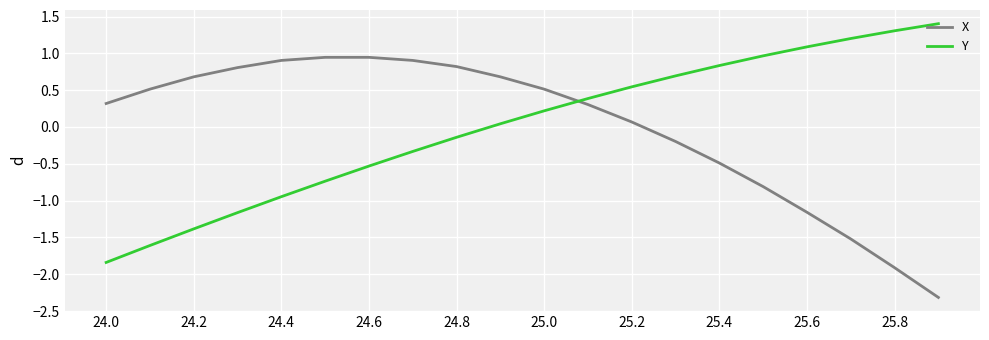

How many intersections are there between Y and X?

1